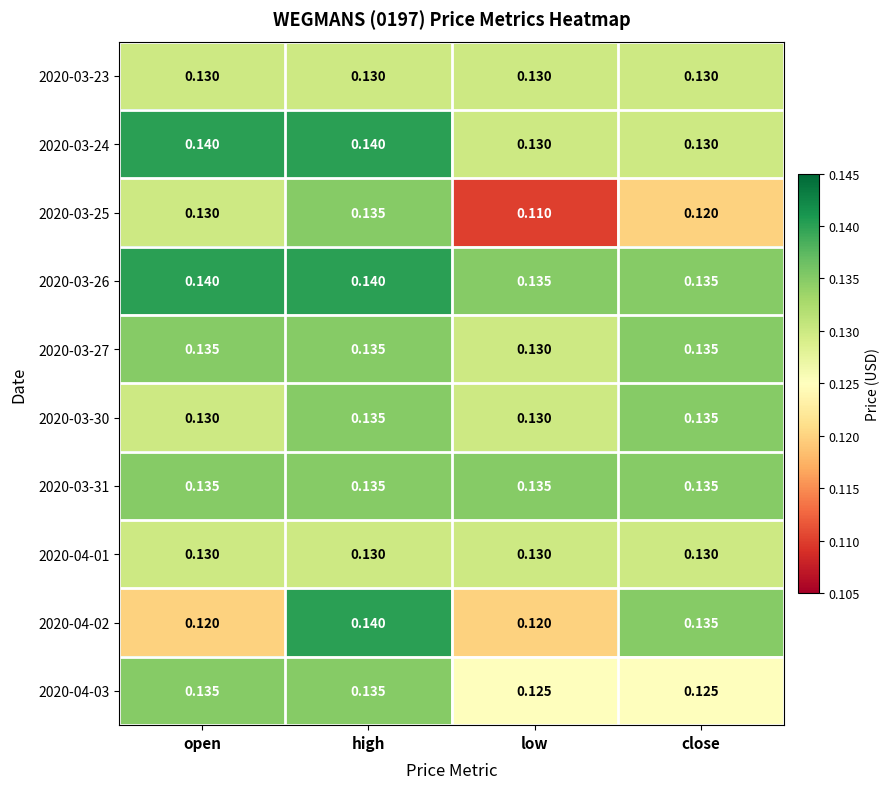

At which label is 2020-03-25 closest to 0?

low